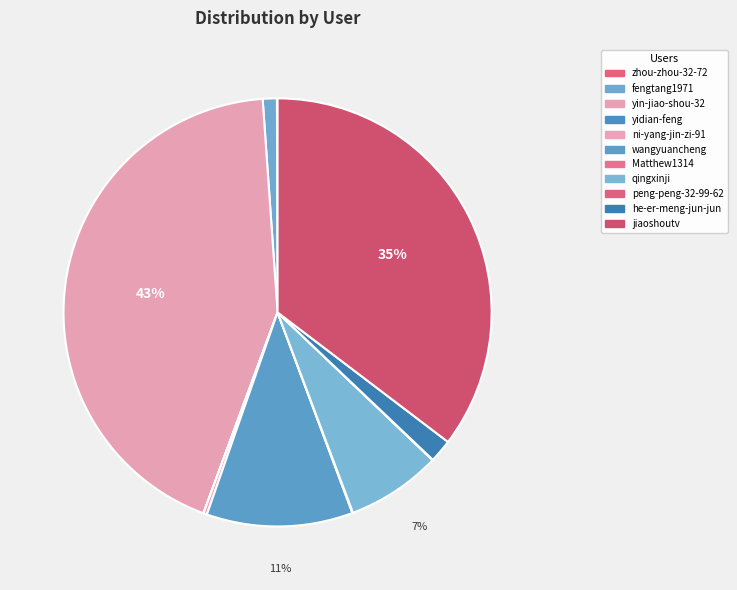

Which slice is the largest?

yin-jiao-shou-32